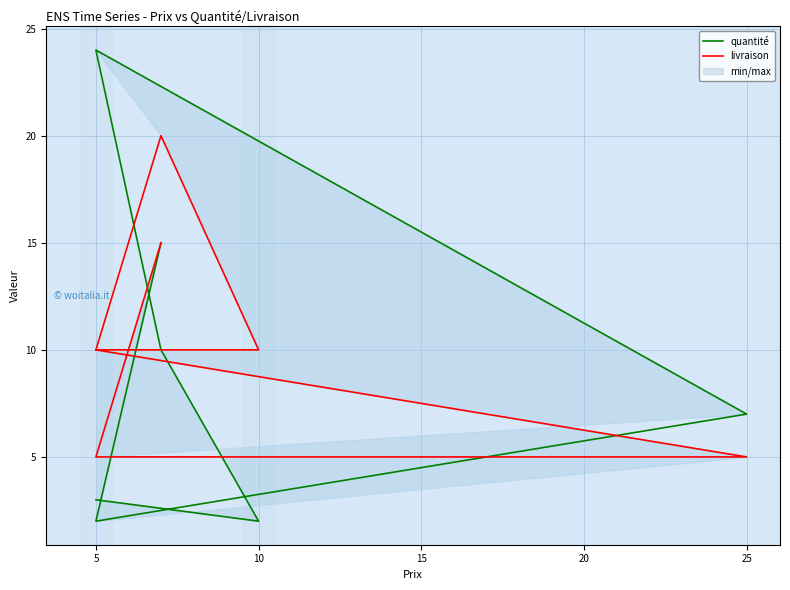

The value of quantité at 10 is 1. True or false?

False